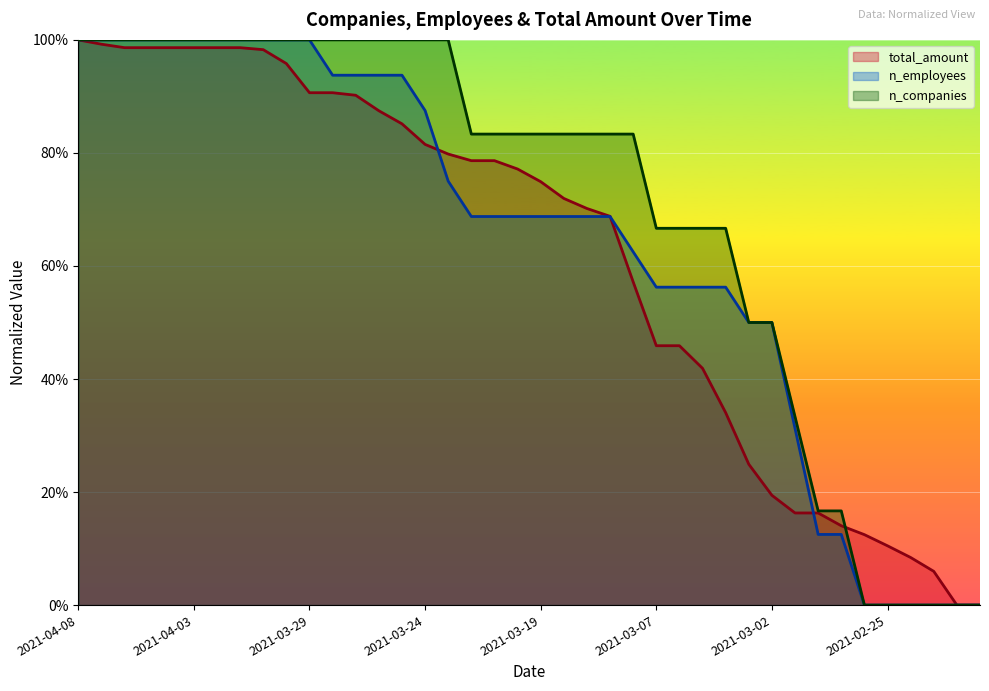

The n_companies (line) series shows 1.8 at 2021-02-25. True or false?

False